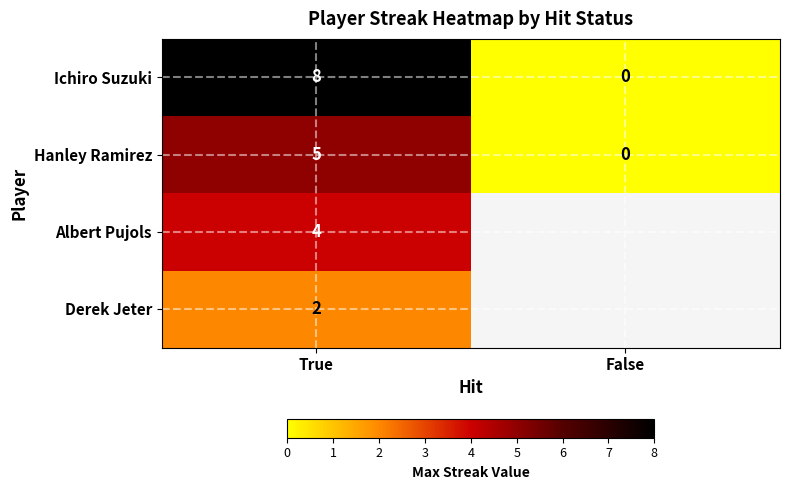

True or false: Hanley Ramirez has a value of -2 at False.

False